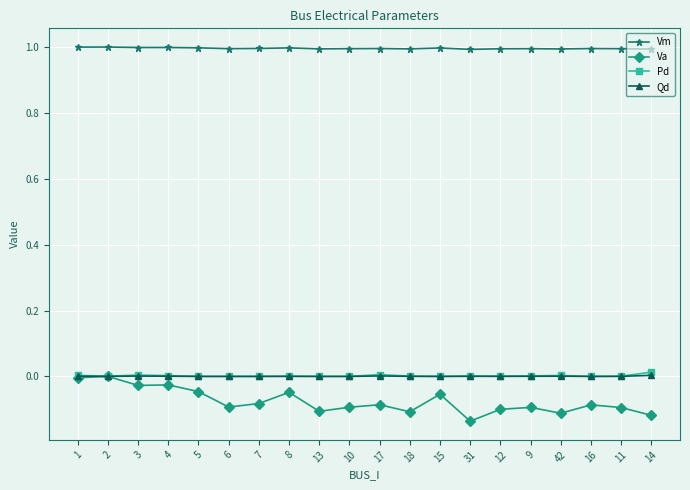

How many lines are shown in the chart?

4